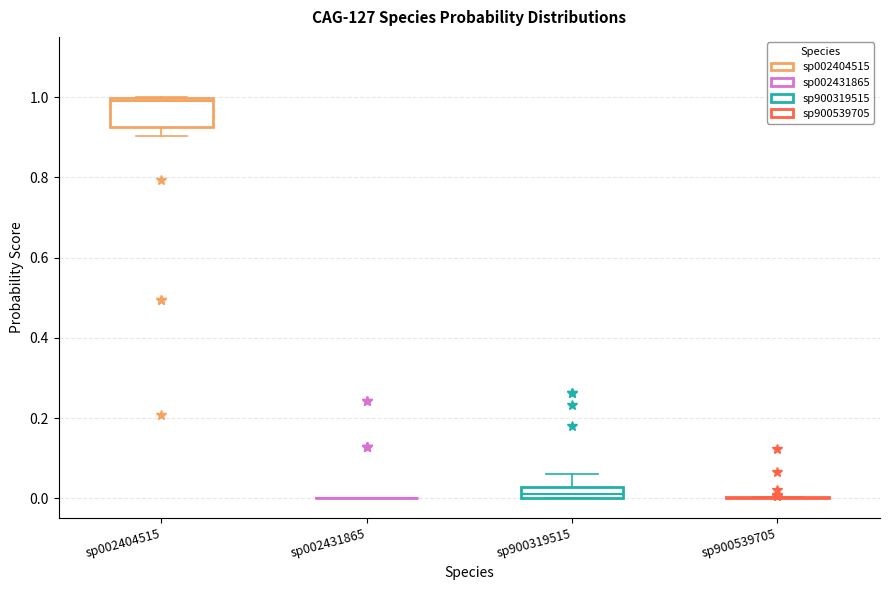

Comparing the boxes themselves (not the whiskers), which one is the tallest?

sp002404515